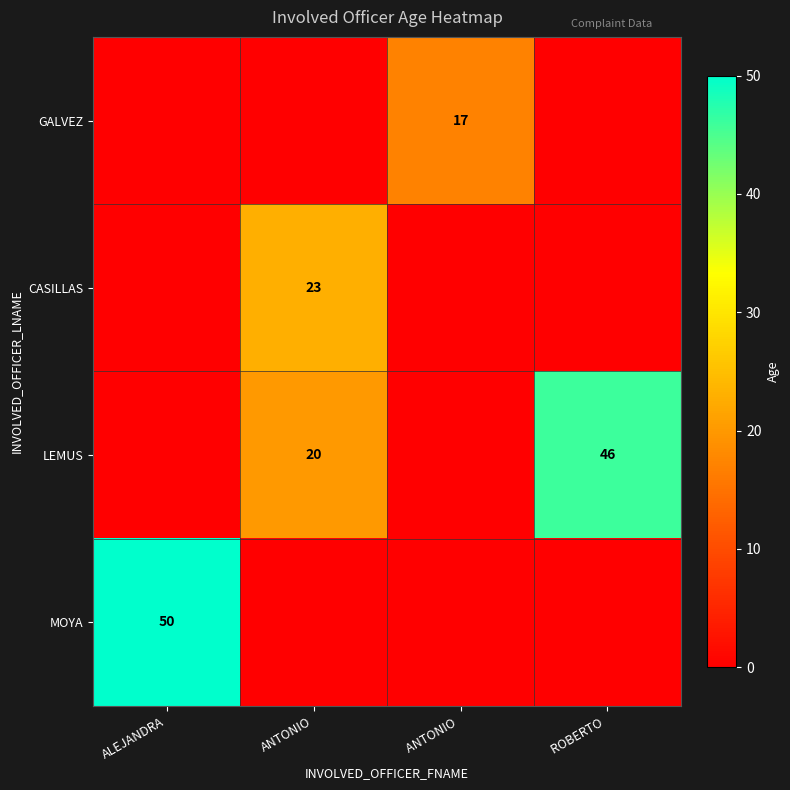

The value of CASILLAS at ANTONIO is 23. True or false?

True